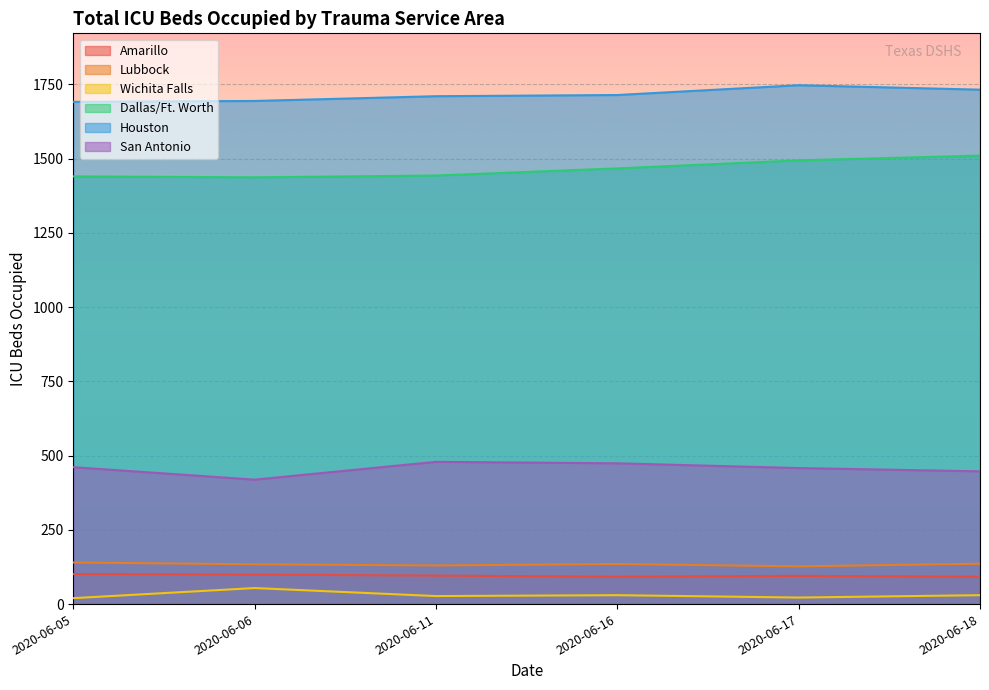

Does the chart display data point markers on the line(s)?

No